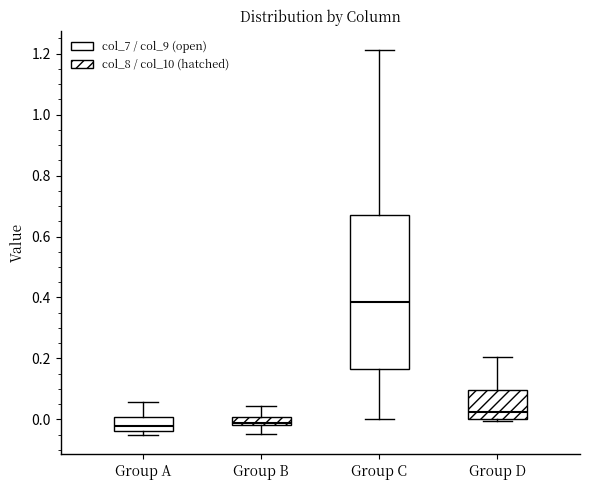

Which box has the highest median line?

Group C